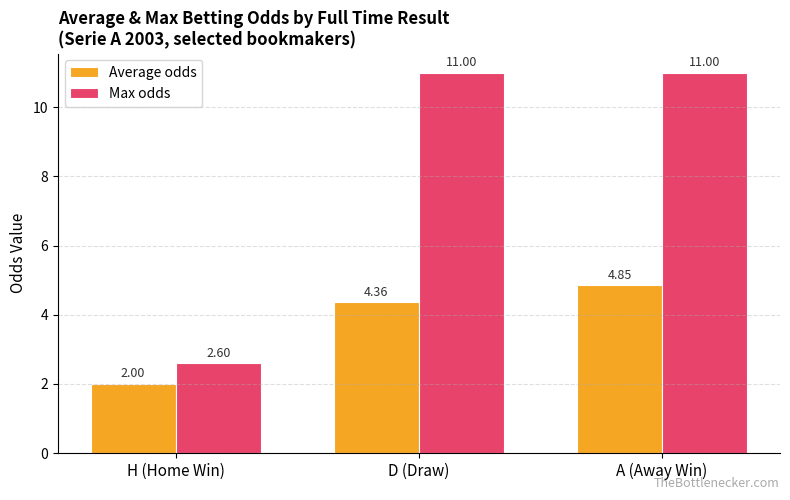

Which series has the largest total across all categories?

Max odds